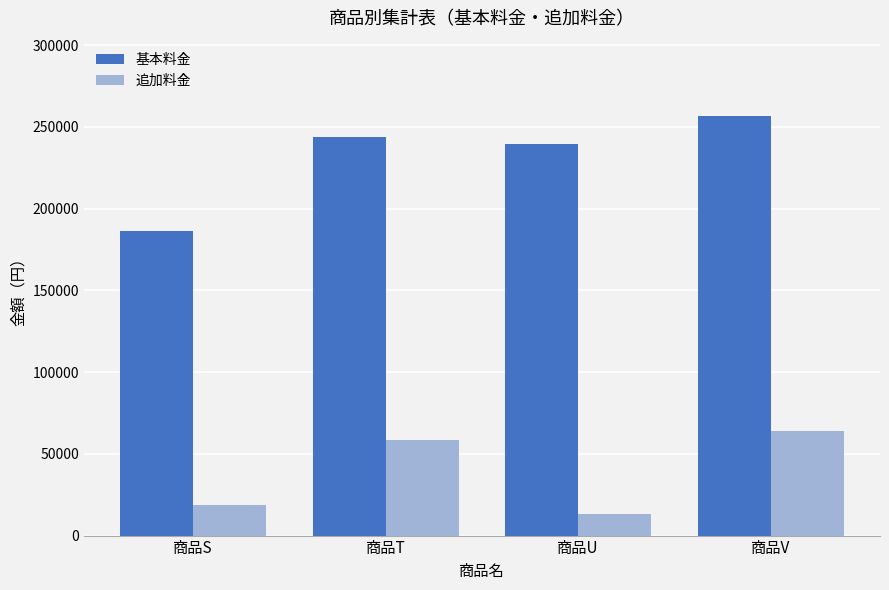

At 商品V, list the series in order from smallest to largest.

追加料金, 基本料金